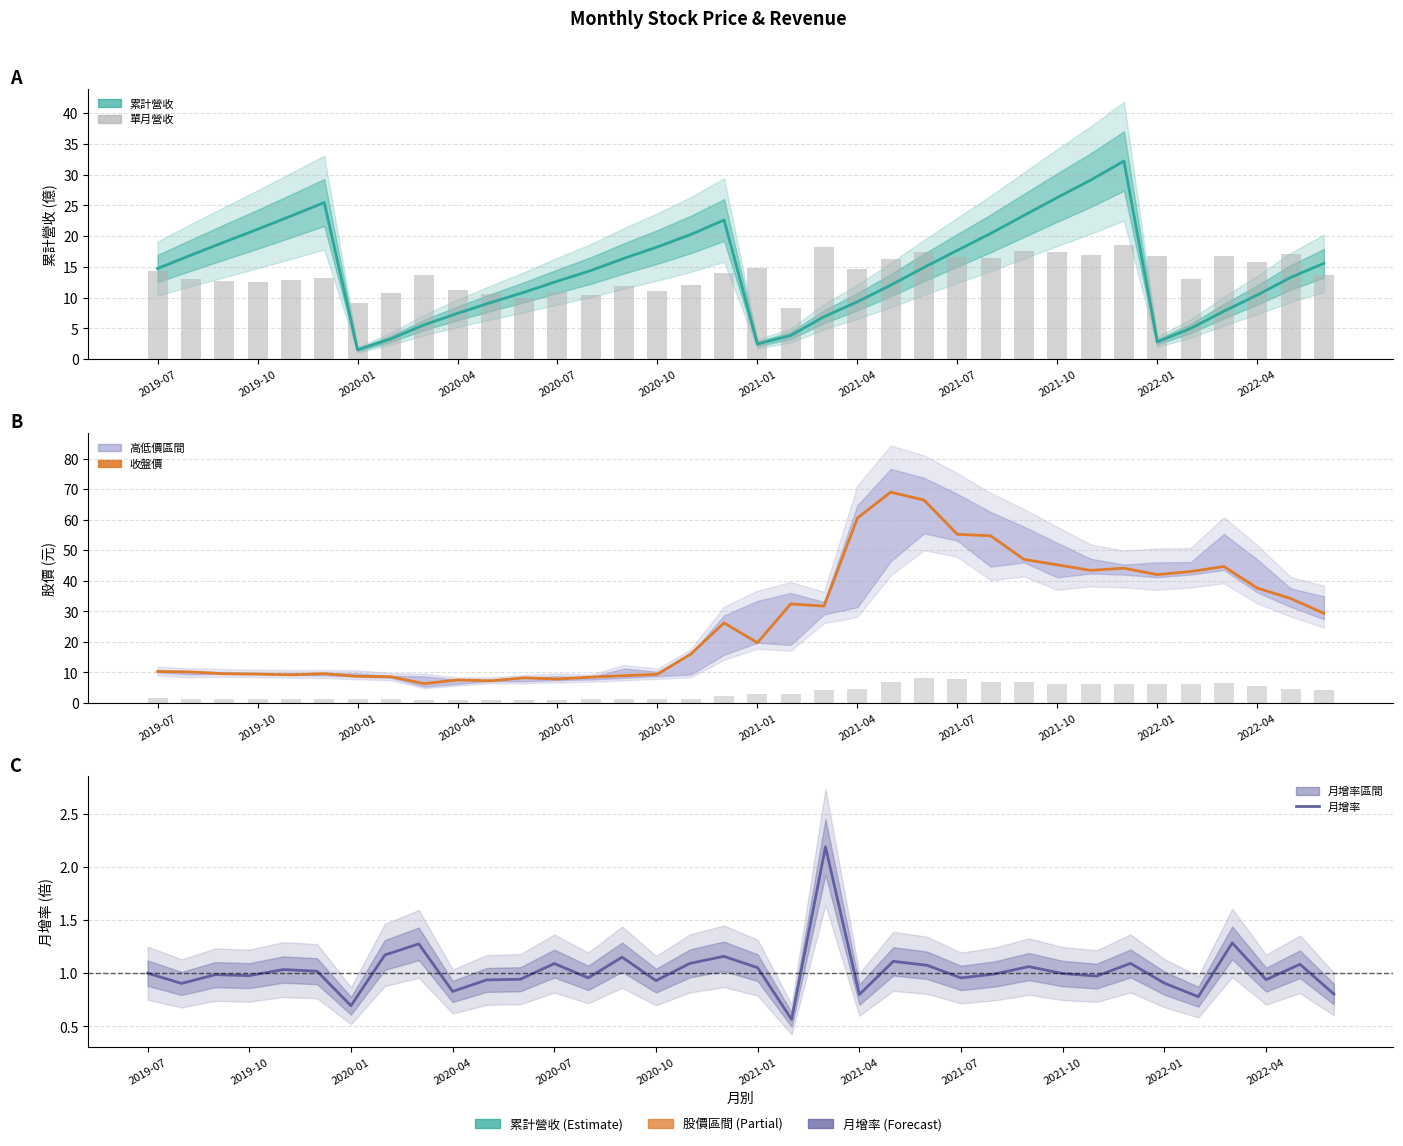

Read the 單月營收(億) value at 2019-10.

13.0